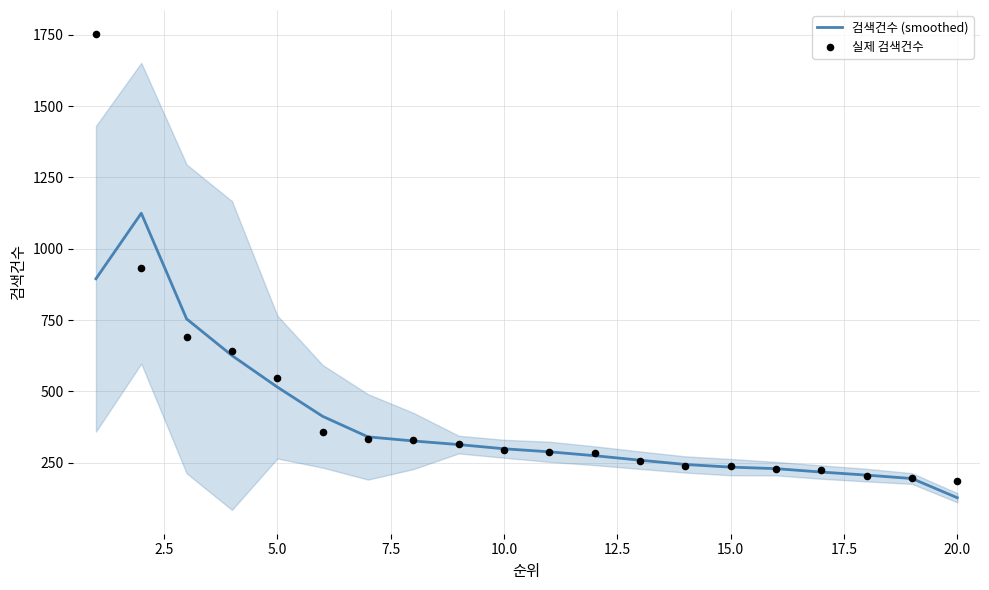

Which series reaches the maximum Y coordinate?

실제 검색건수